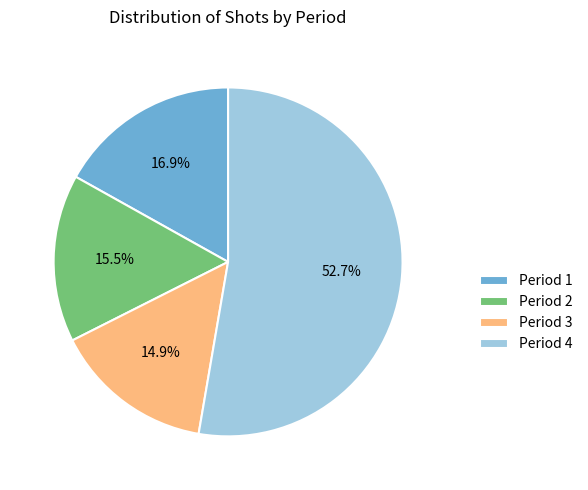

To the nearest percent, what is the difference between the largest and smallest slice percentages?

38%